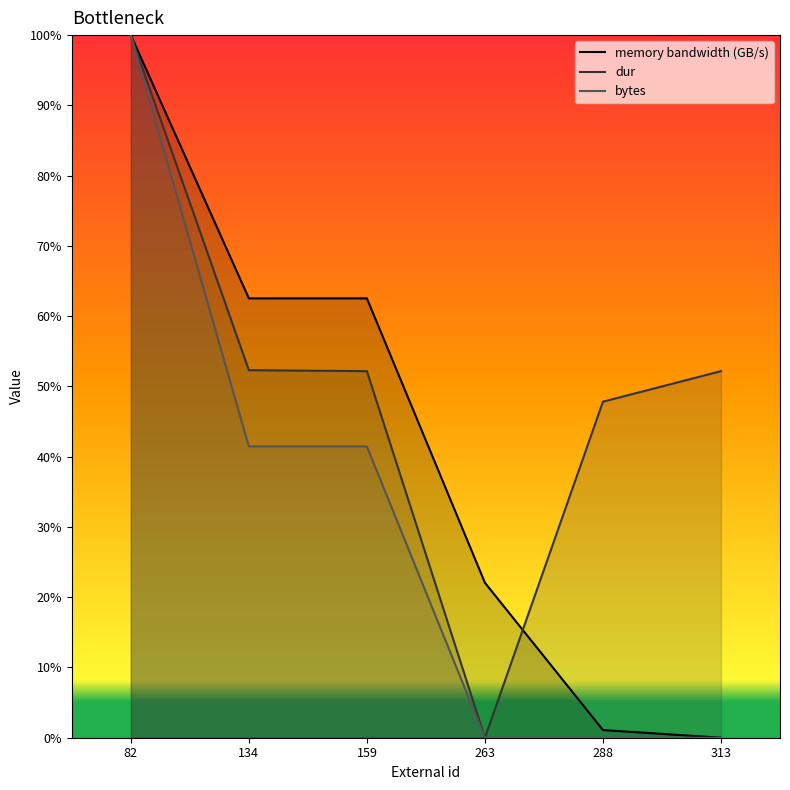

At which label does bytes reach its peak?

82